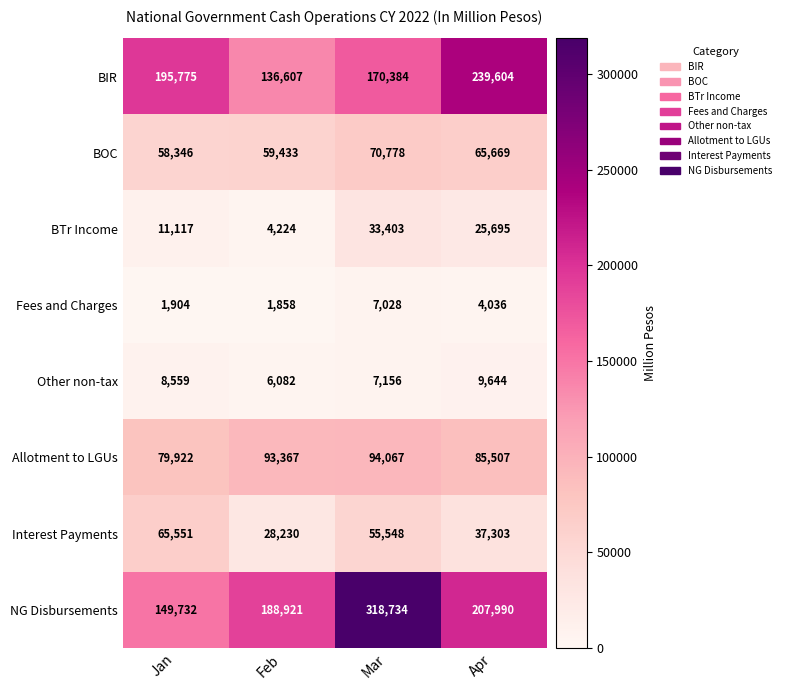

How many categories are shown in the chart?

4